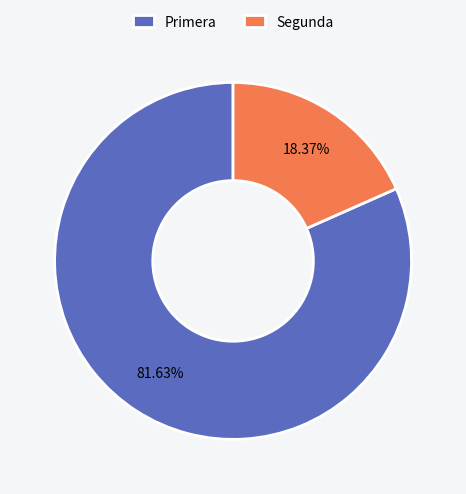

The Primera slice represents 82% of the pie. True or false?

True